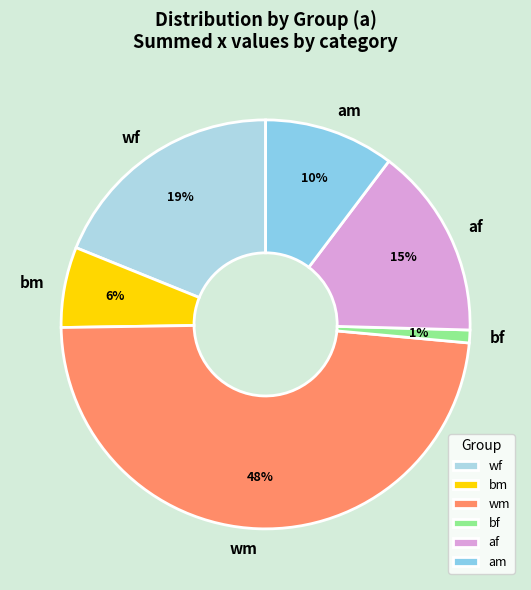

Between am and bm, which is larger?

am